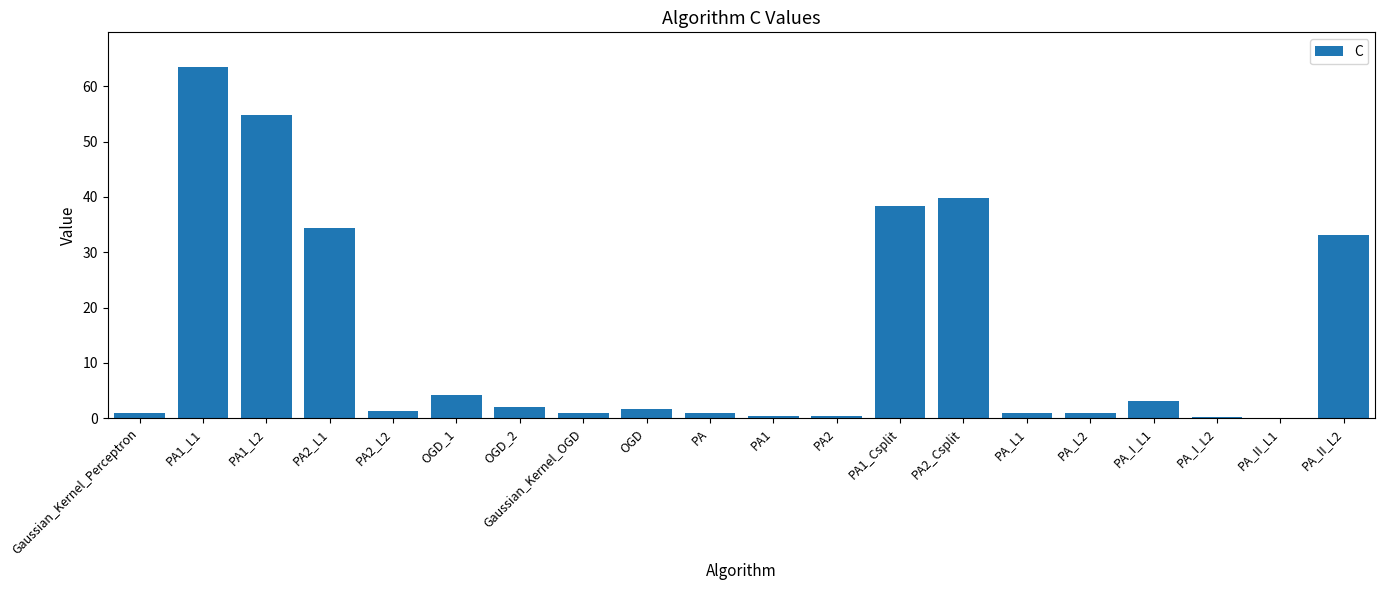

What is the difference between the values at PA2_Csplit and Gaussian_Kernel_Perceptron?

38.9